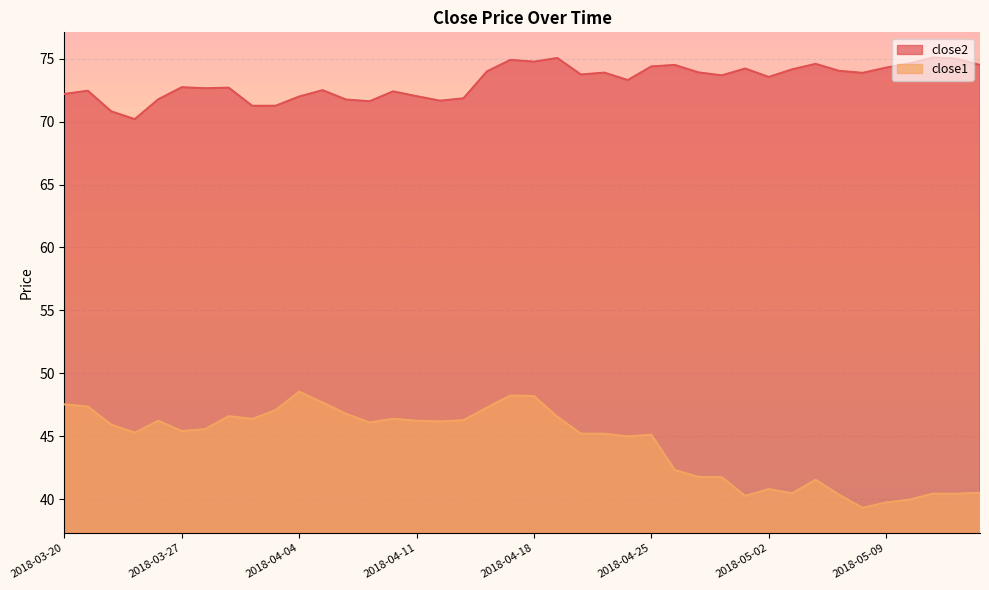

What is the total value across all series at 2018-04-03?

118.3